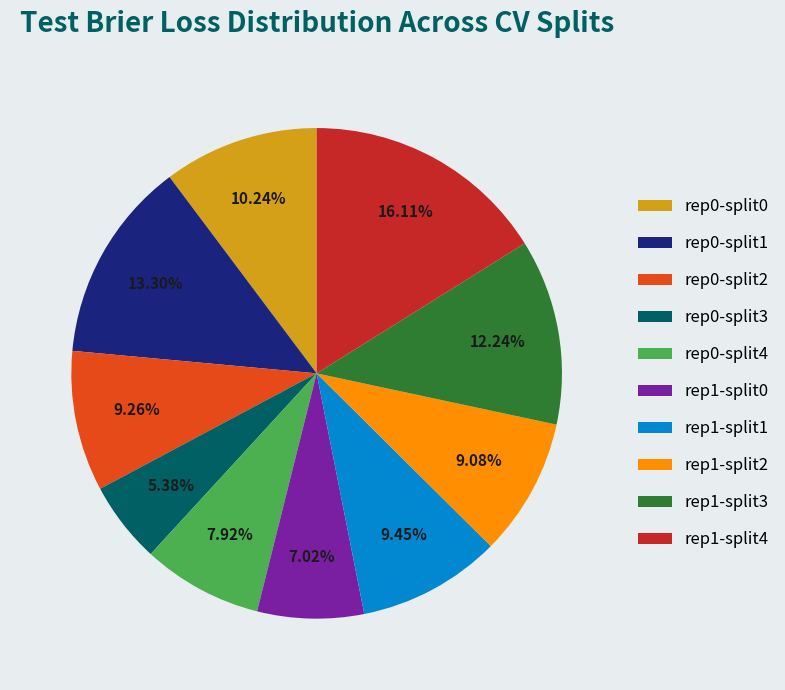

Does rep1-split3 account for over 50% of the chart?

No